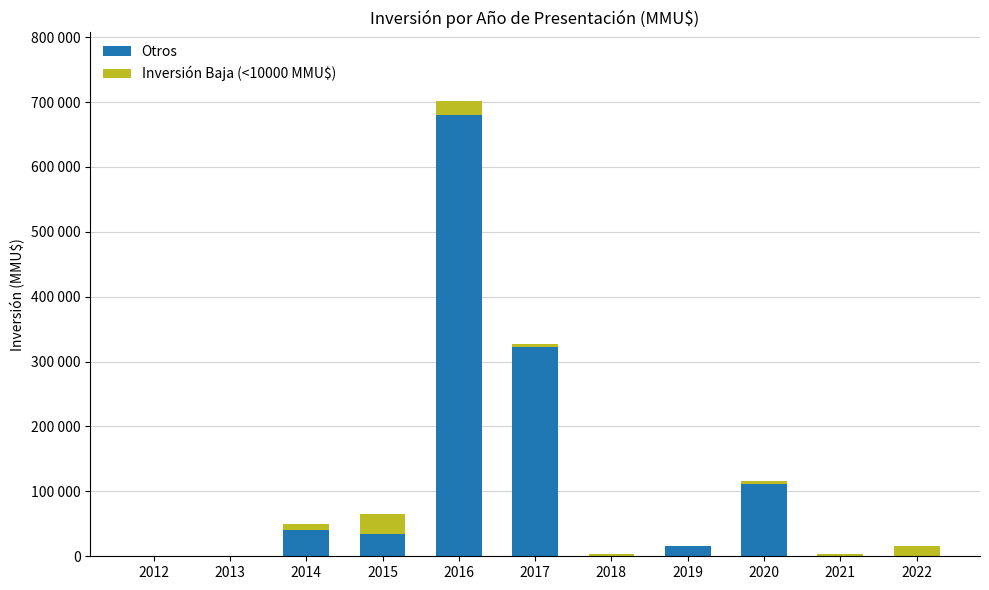

What are all the series names shown in the legend?

Otros, Inversión Baja (<10000 MMU$)